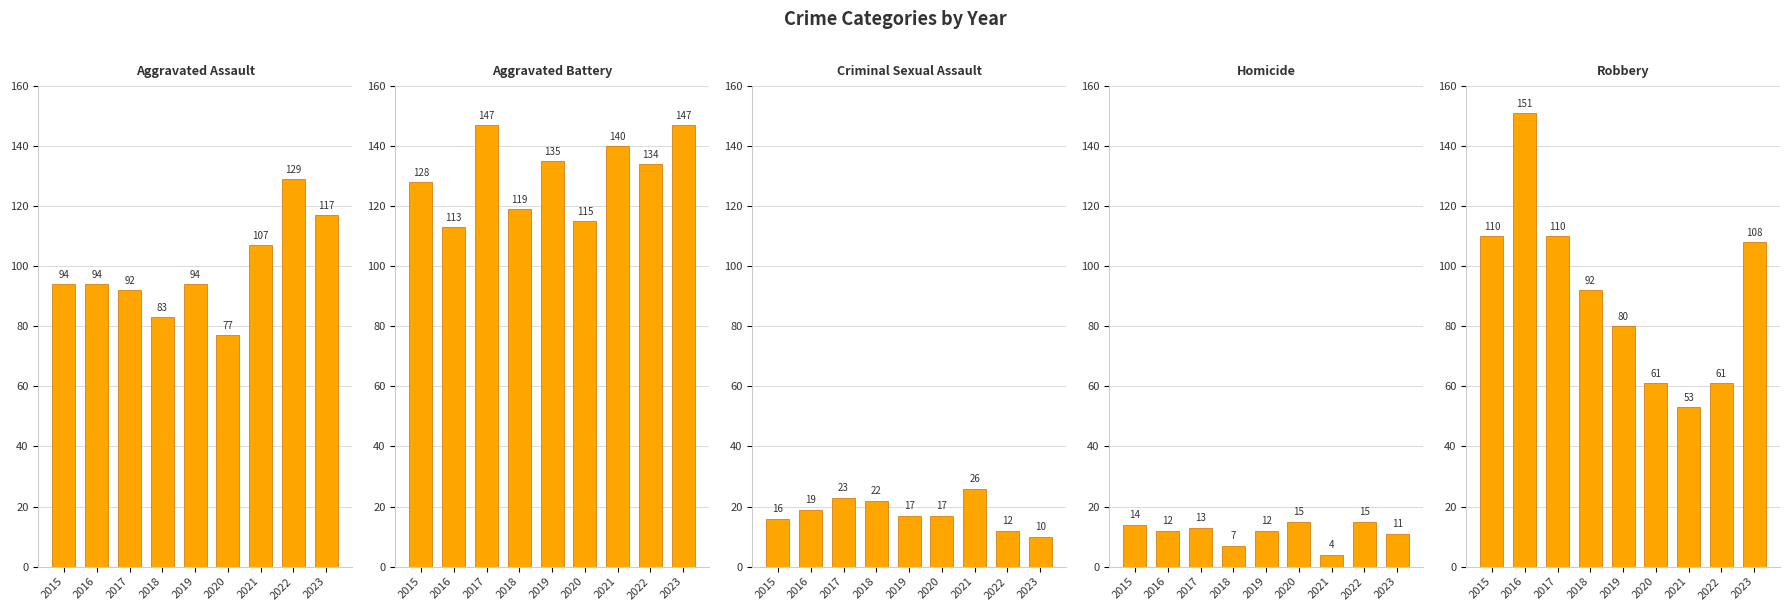

At which label does Homicide first exceed 12?

2015